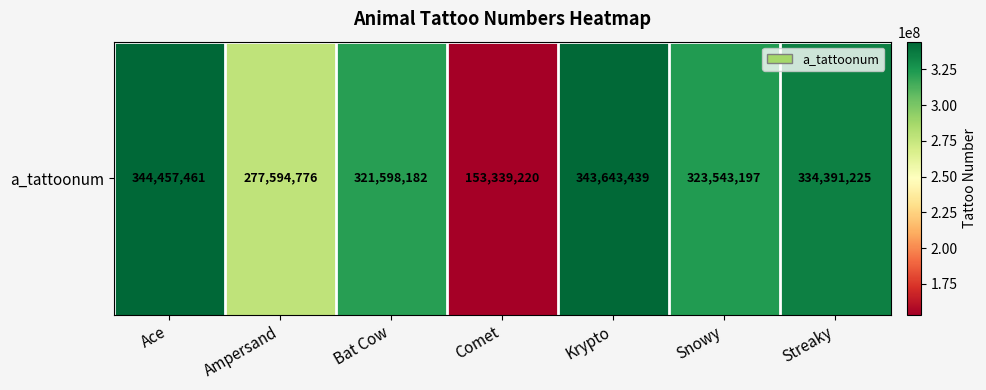

Reading left to right, transcribe all the data shown in this chart.

344457461	277594776	321598182	153339220	343643439	323543197	334391225